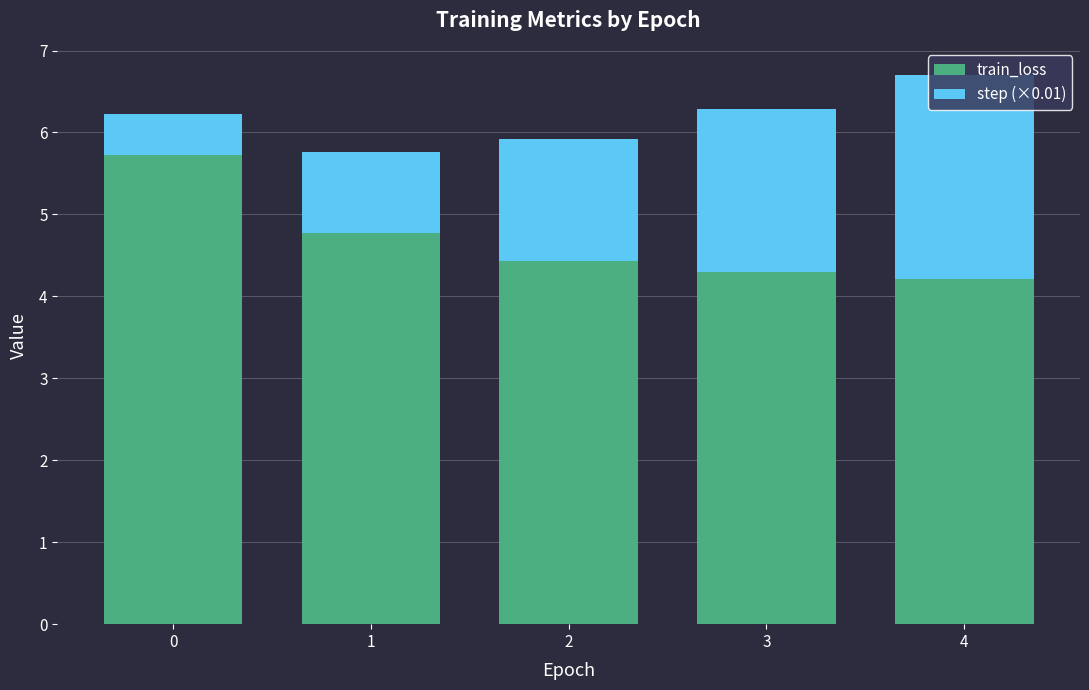

What is the maximum value for train_loss?

5.7